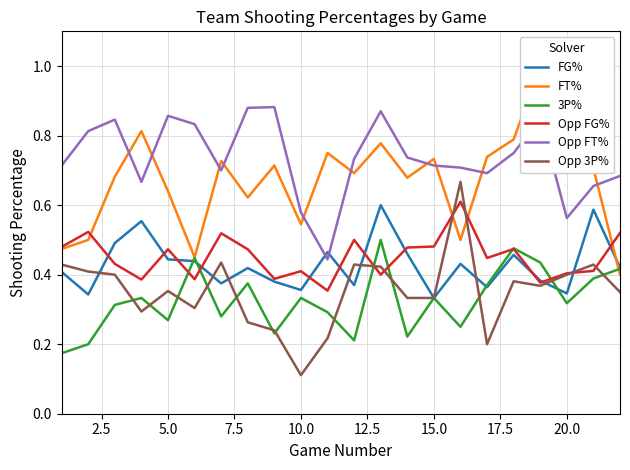

The FG% series shows 0.6 at 5.0. True or false?

False